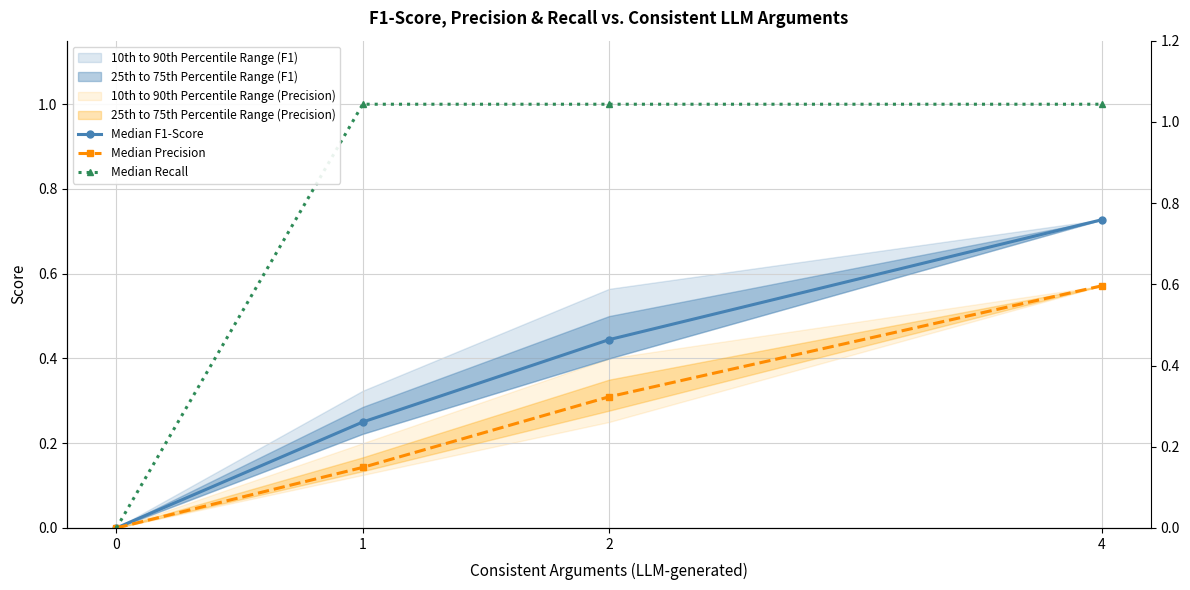

Reading right to left, what are all the values shown in this chart?

Median F1-Score: 0.7	0.4	0.2	0.0
Median Precision: 0.6	0.3	0.1	0.0
Median Recall: 1.0	1.0	1.0	0.0